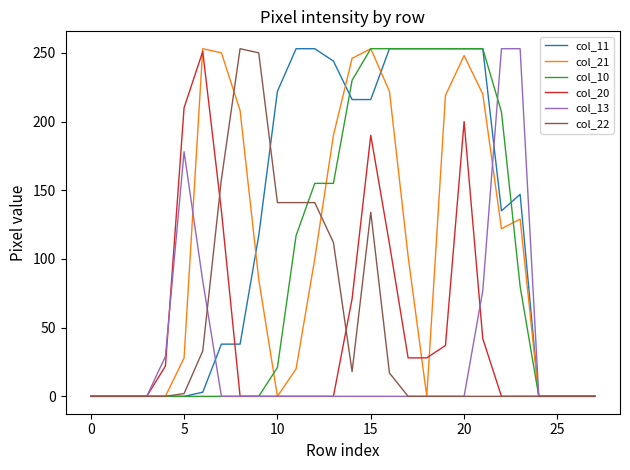

What is the maximum value shown in the chart?

253